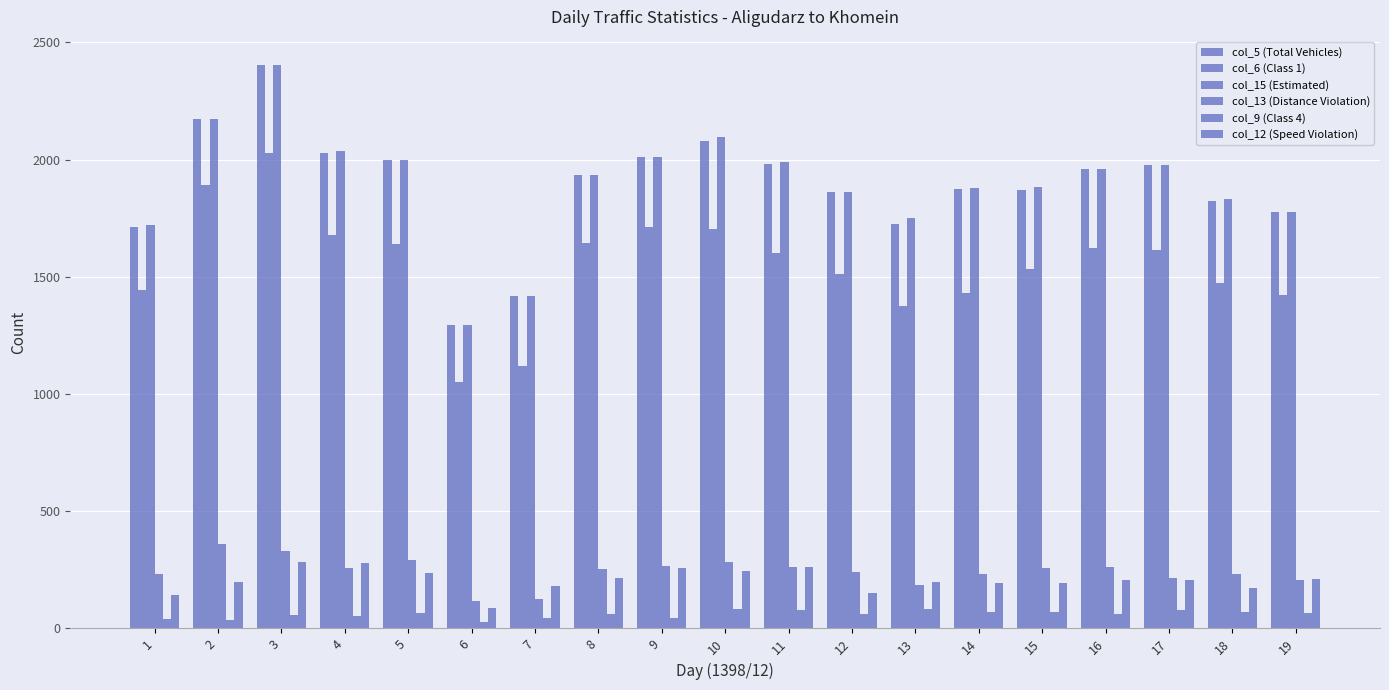

The col_13 (Distance Violation) series shows 438 at 16. True or false?

False